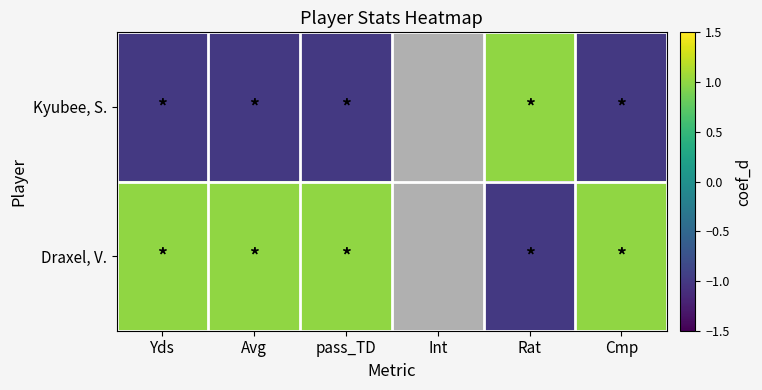

The Draxel, V. series shows -1.0 at Rat. True or false?

True